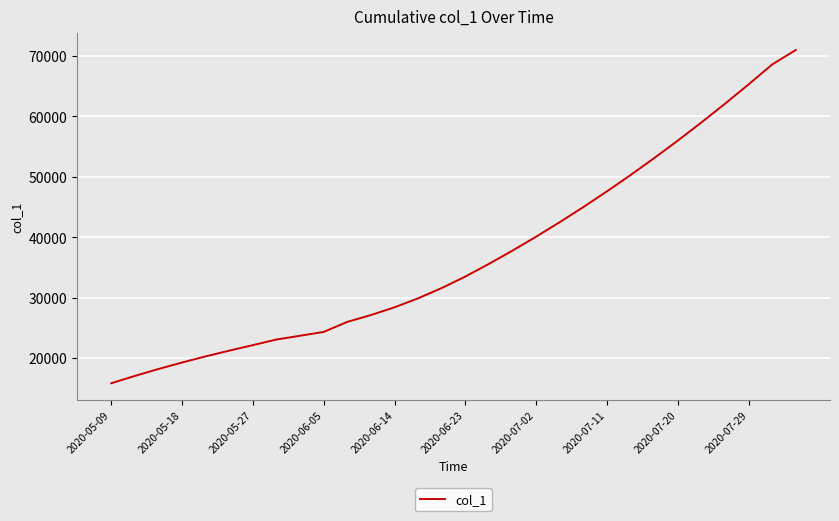

What is the difference between the maximum and minimum values?

55157.4